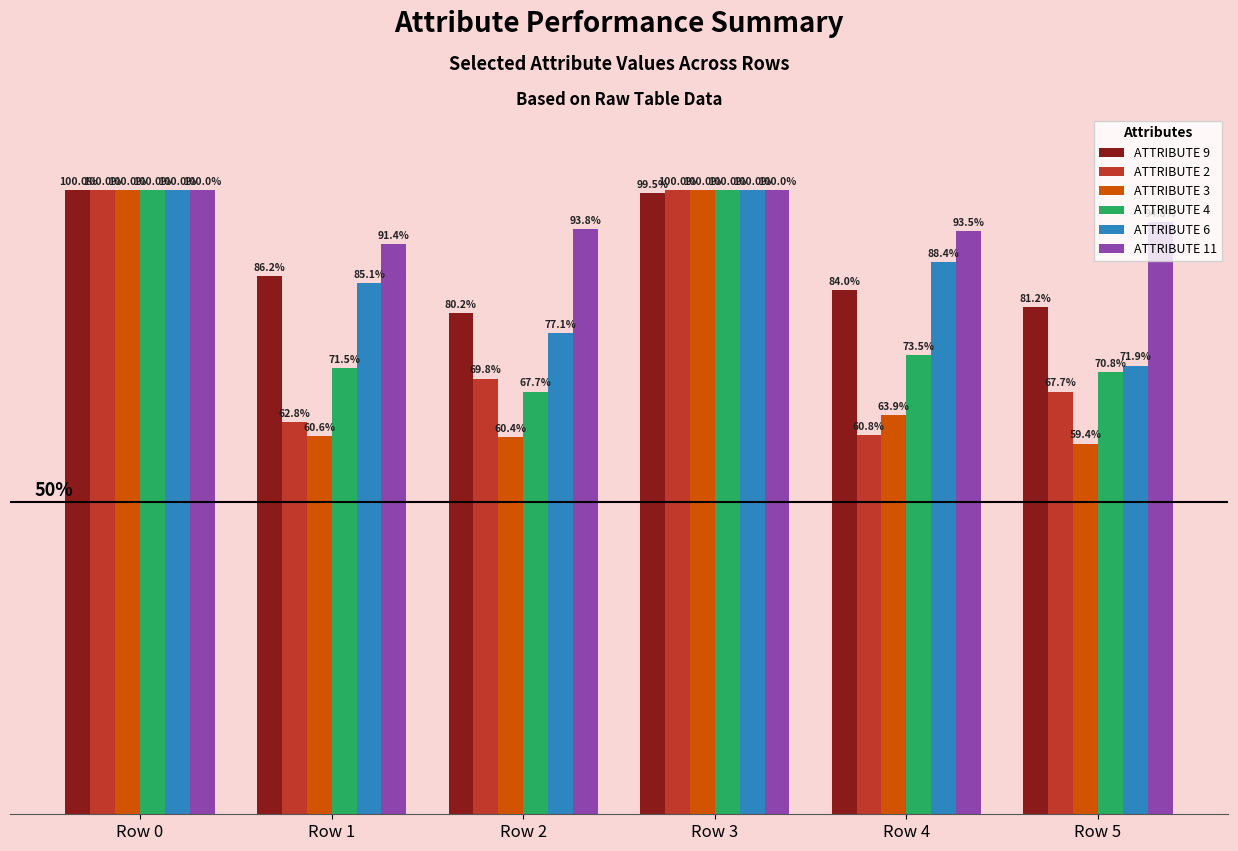

What is the greatest value displayed?

1.0